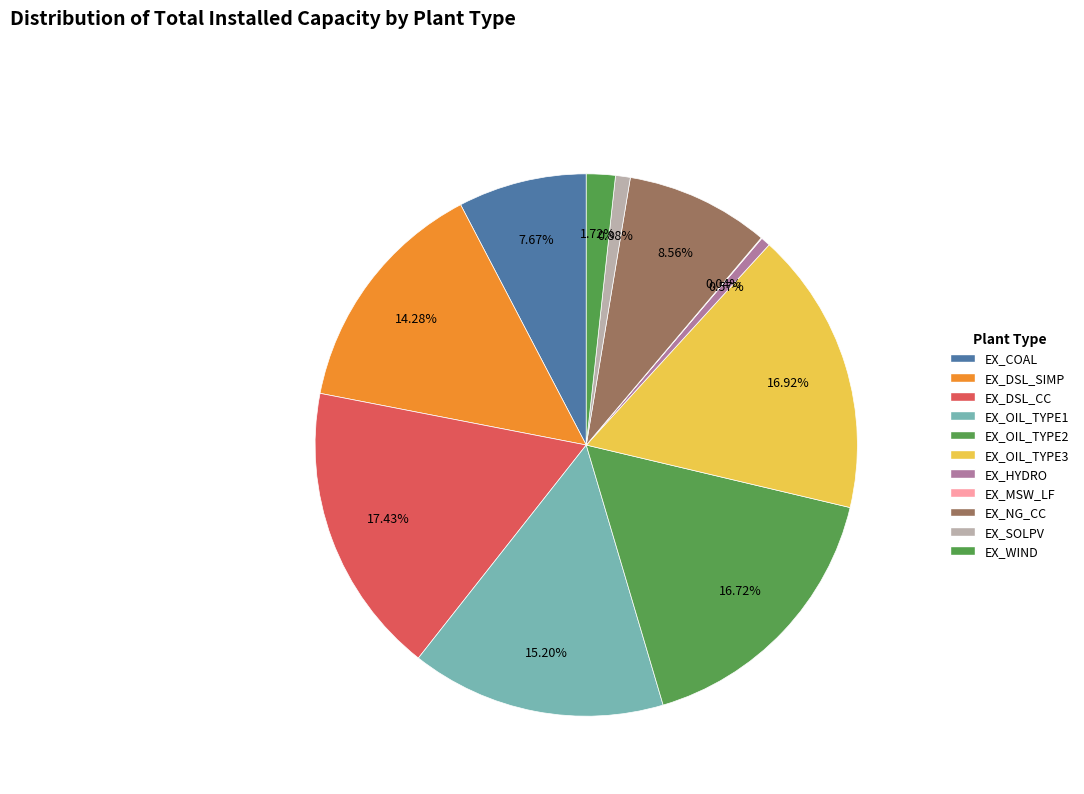

To the nearest percent, what portion does EX_COAL represent?

8%